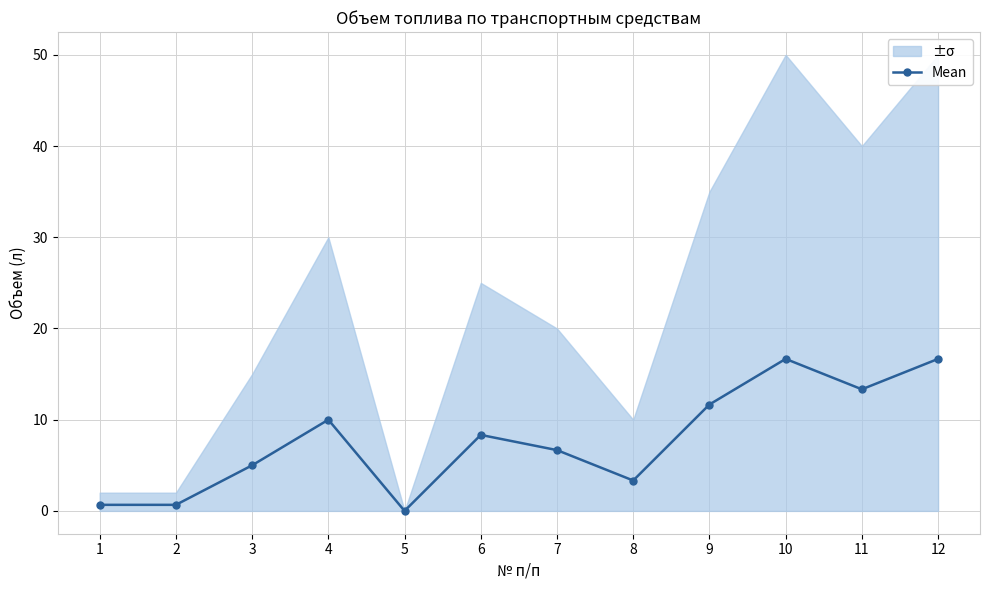

What is the difference between the second highest and second lowest values?

16.0